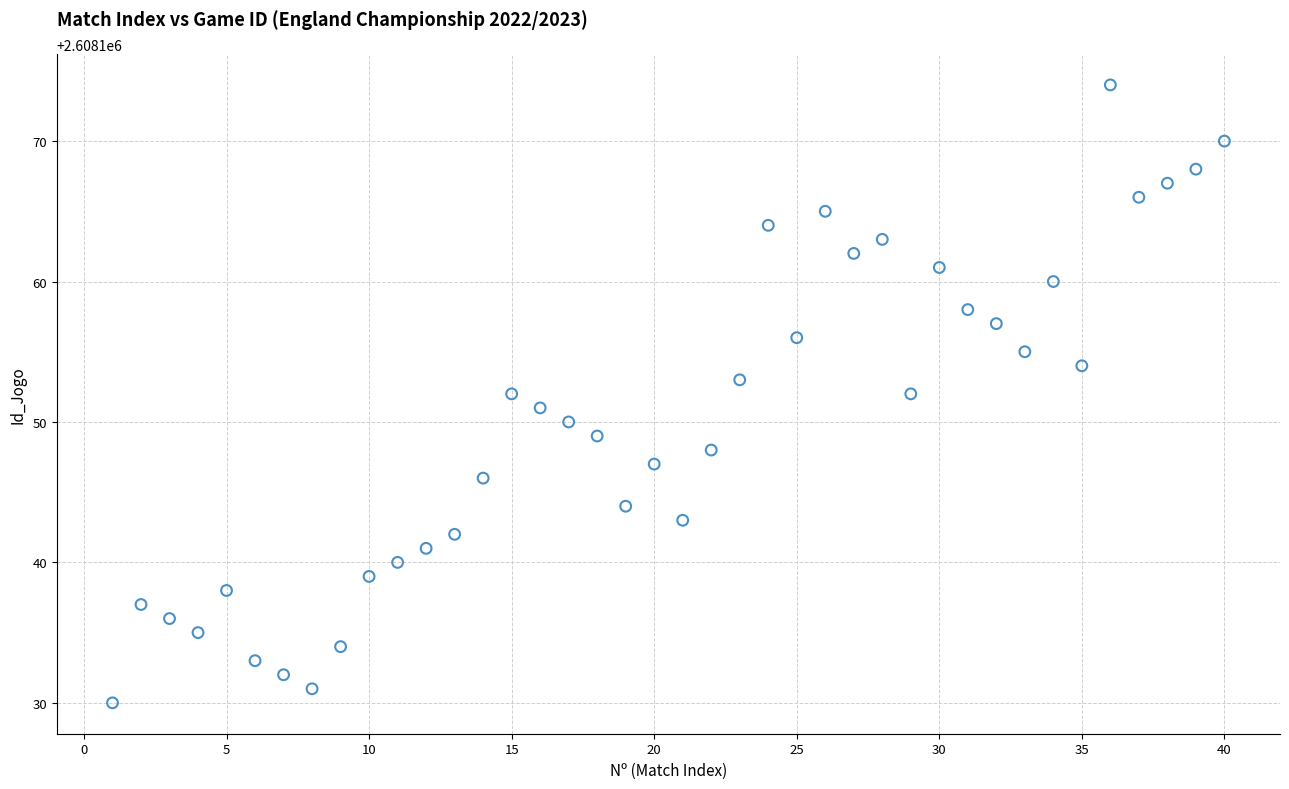

What is the range of X values (max minus min)?

39